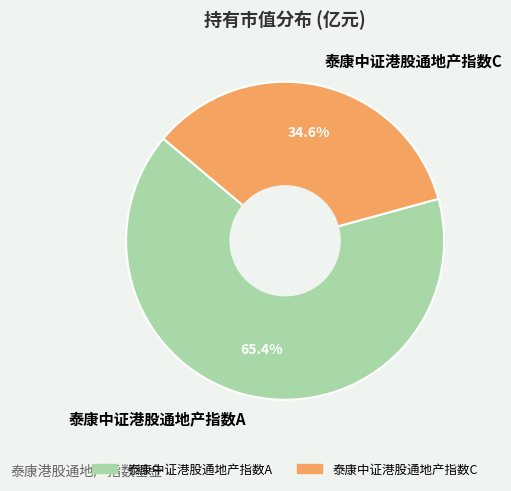

Which category has the smallest portion of the pie?

泰康中证港股通地产指数C